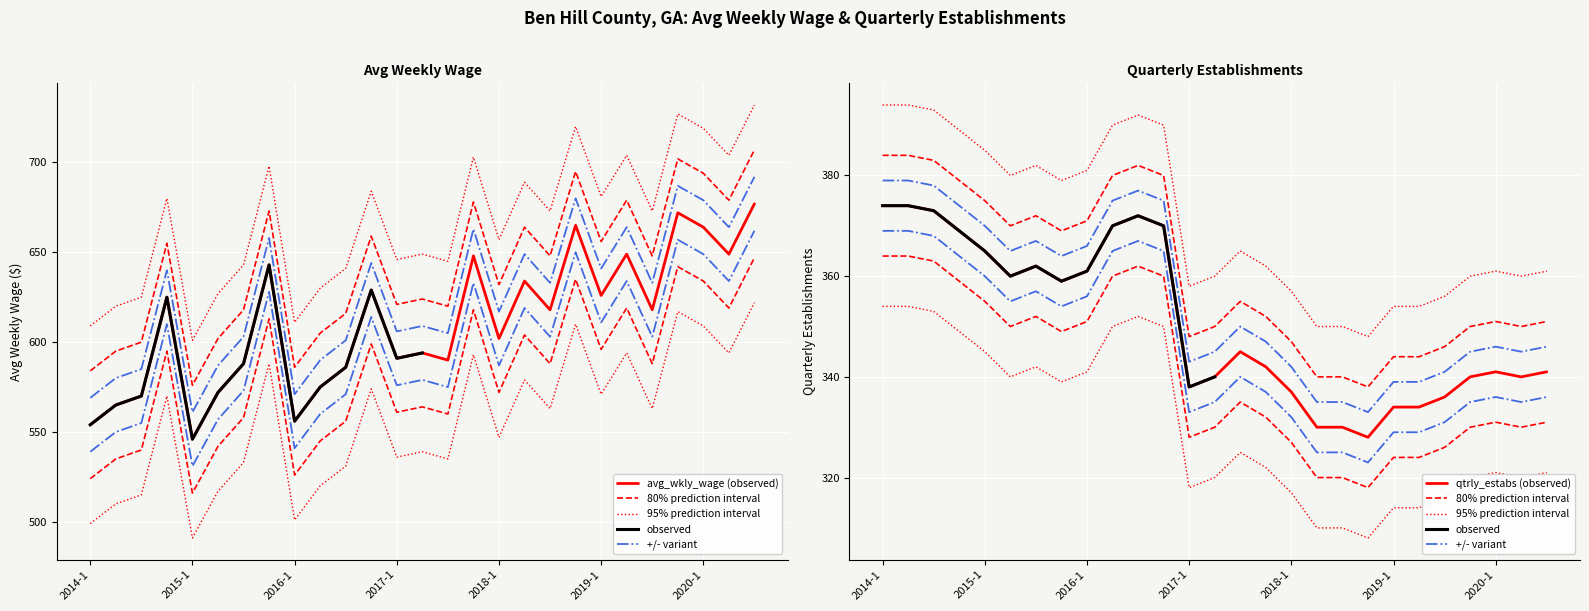

At how many categories does at least one series exceed 444?

27